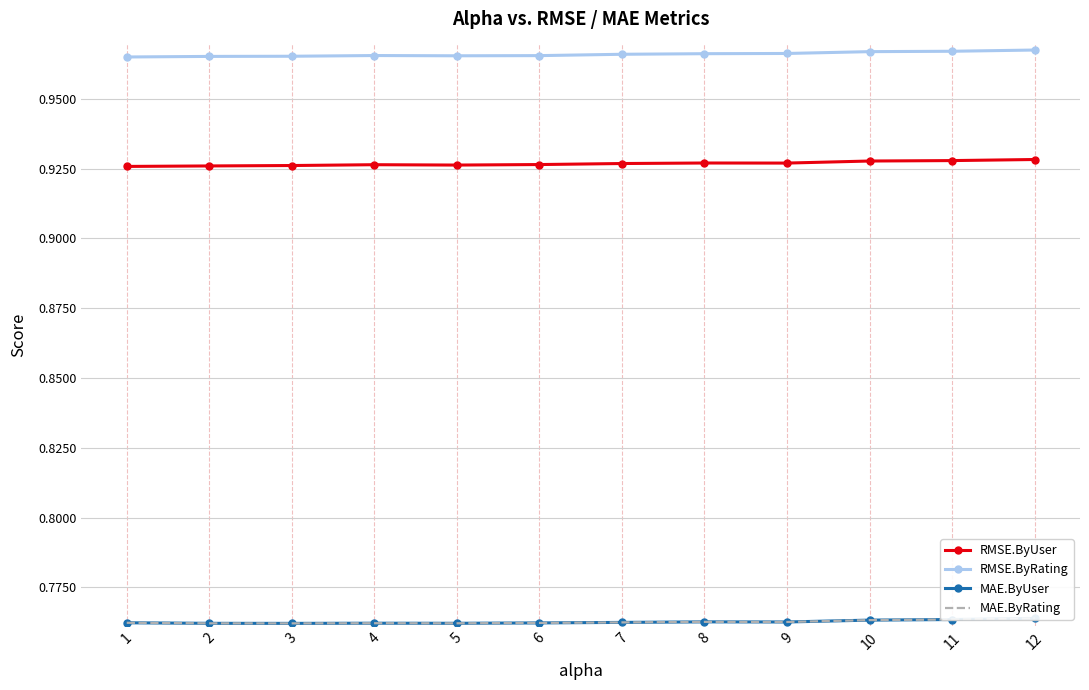

What is the spread (max minus min) of values at 12?

0.2